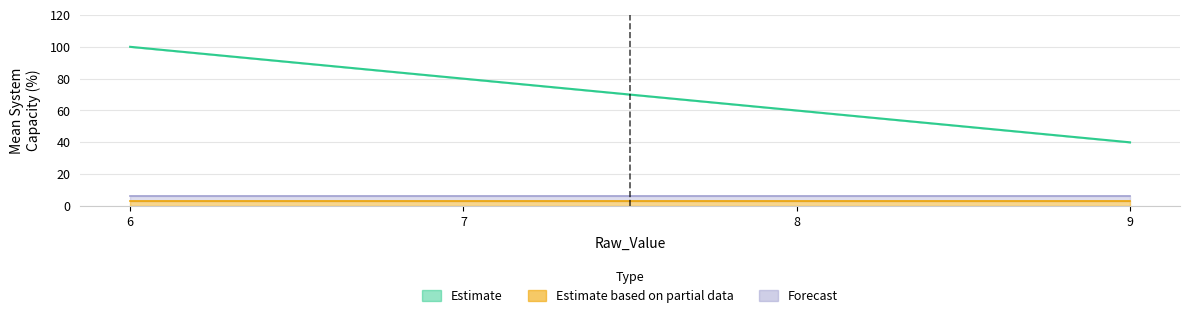

Between 9 and 6, which is larger?

6